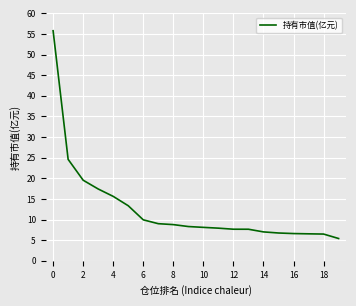

What is the maximum value shown in the chart?

55.8